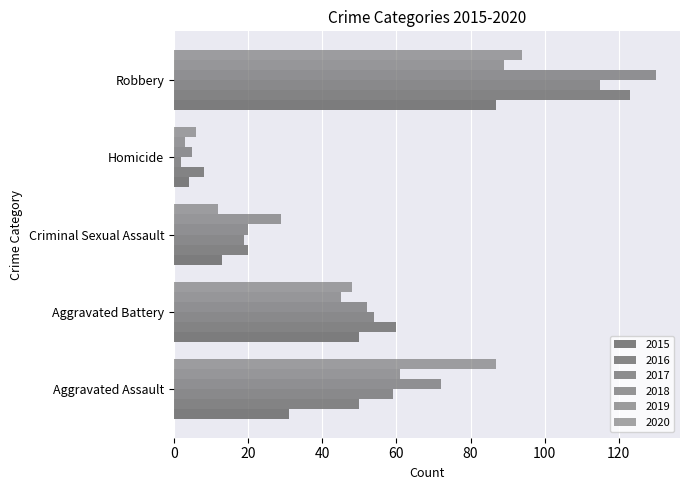

Which category has the highest value across all series?

Robbery